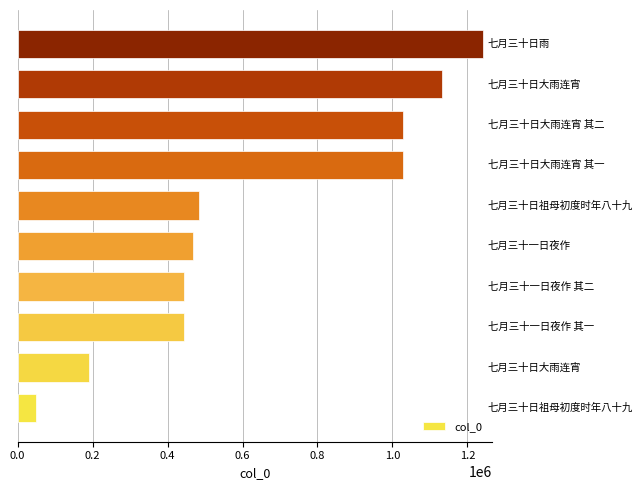

What is the difference between the maximum and minimum values?

1193134